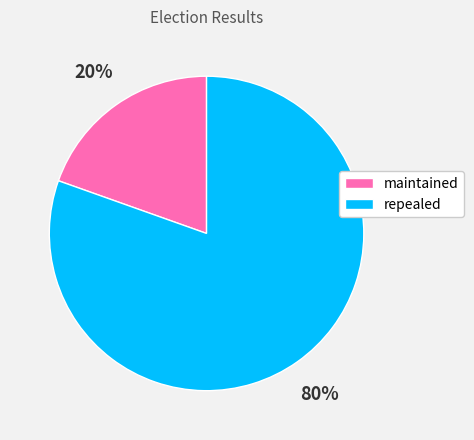

Which slice is the largest?

repealed